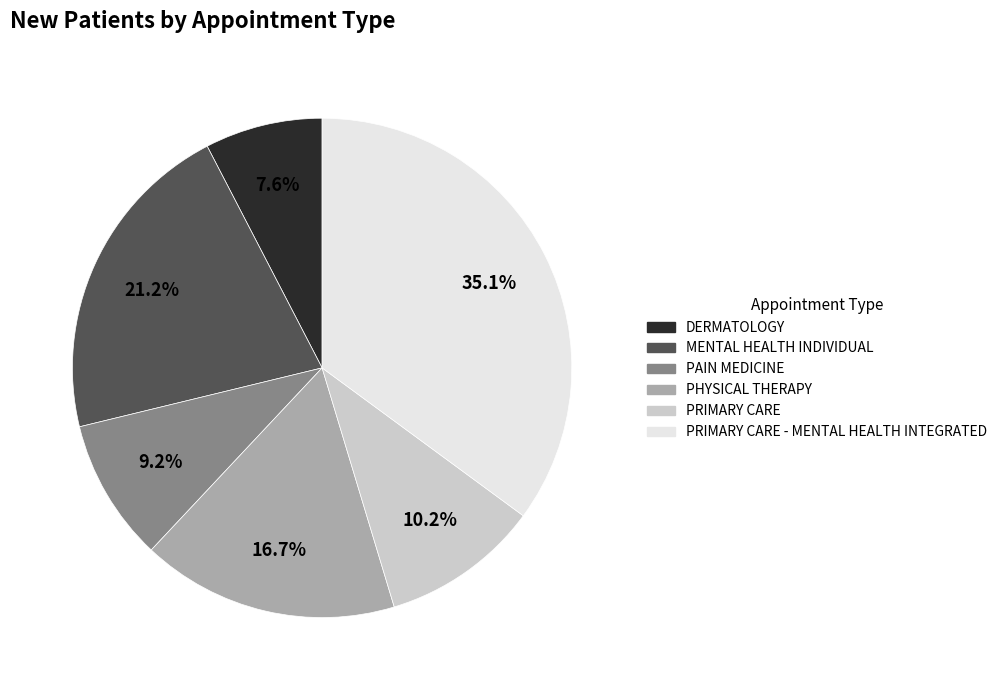

How many segments does this pie chart have?

6